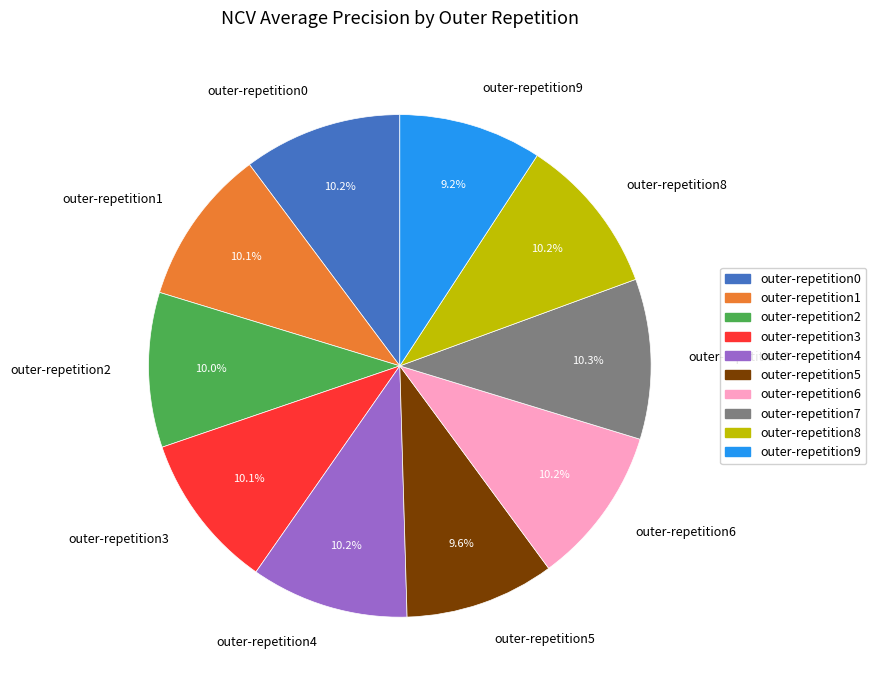

What portion of the pie excludes outer-repetition5?

90.4%